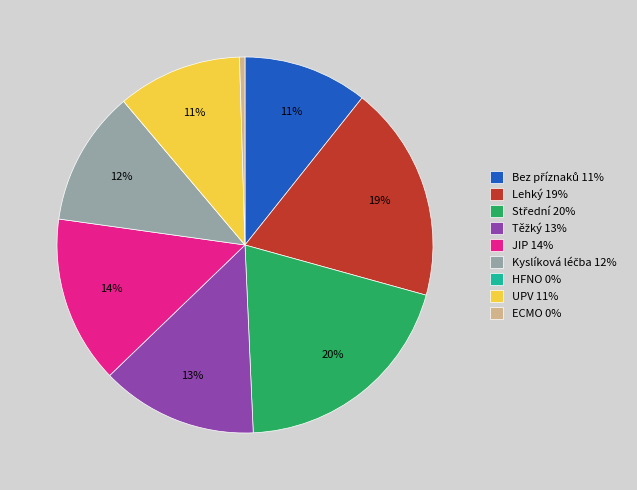

Does any single category account for the majority?

No